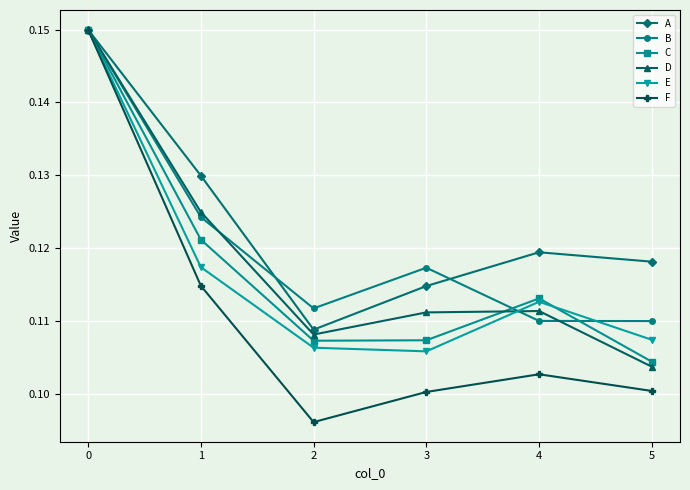

What is the total value across all series at 1?

0.7